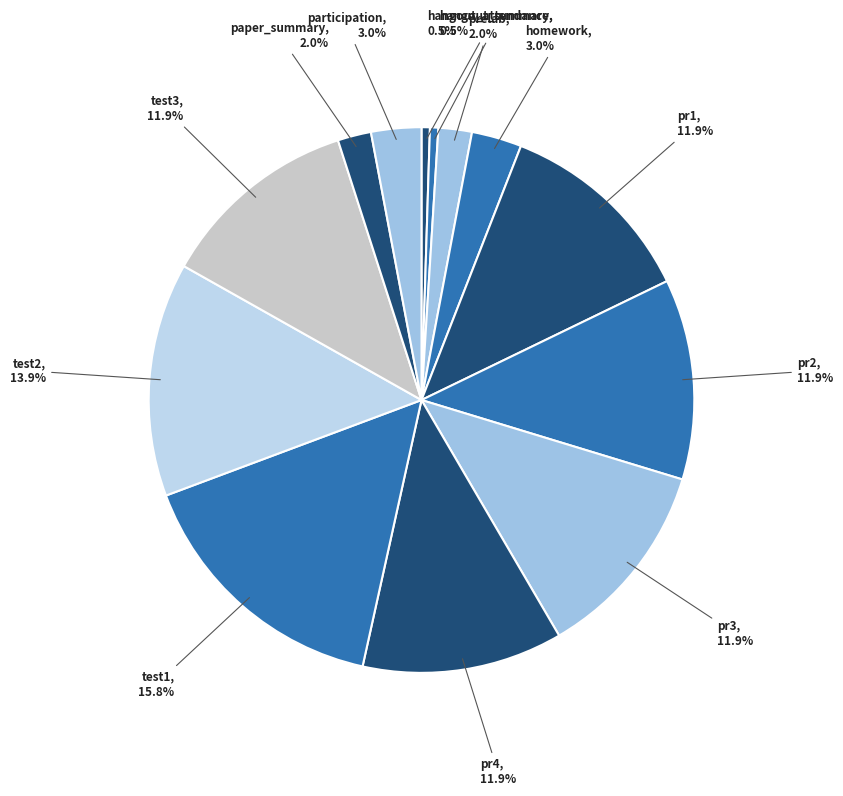

Does test2 represent more than half of the total?

No